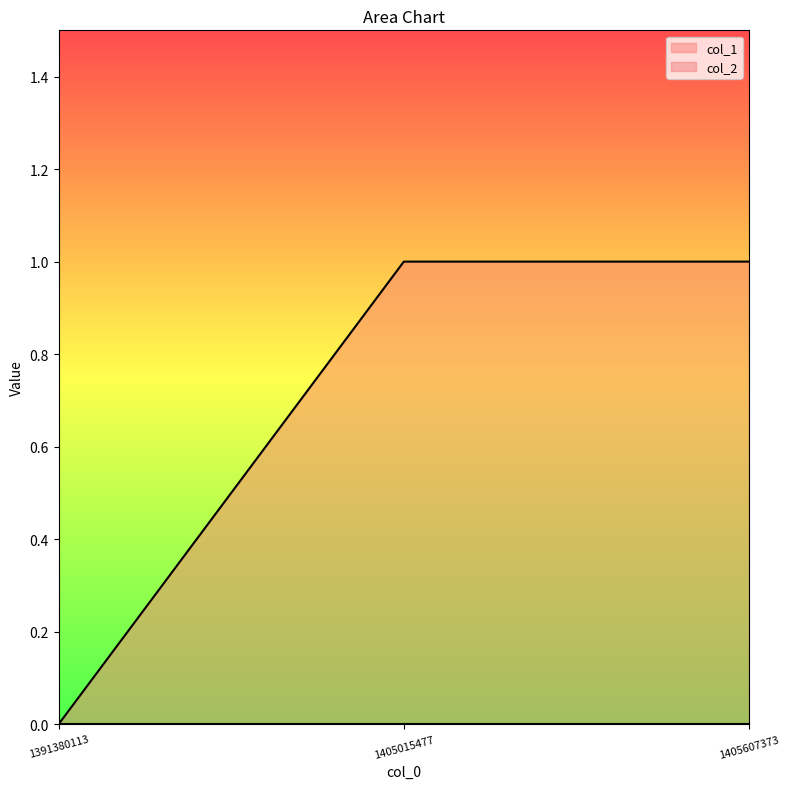

The chart shows a value of 0 at 1391380113. True or false?

True